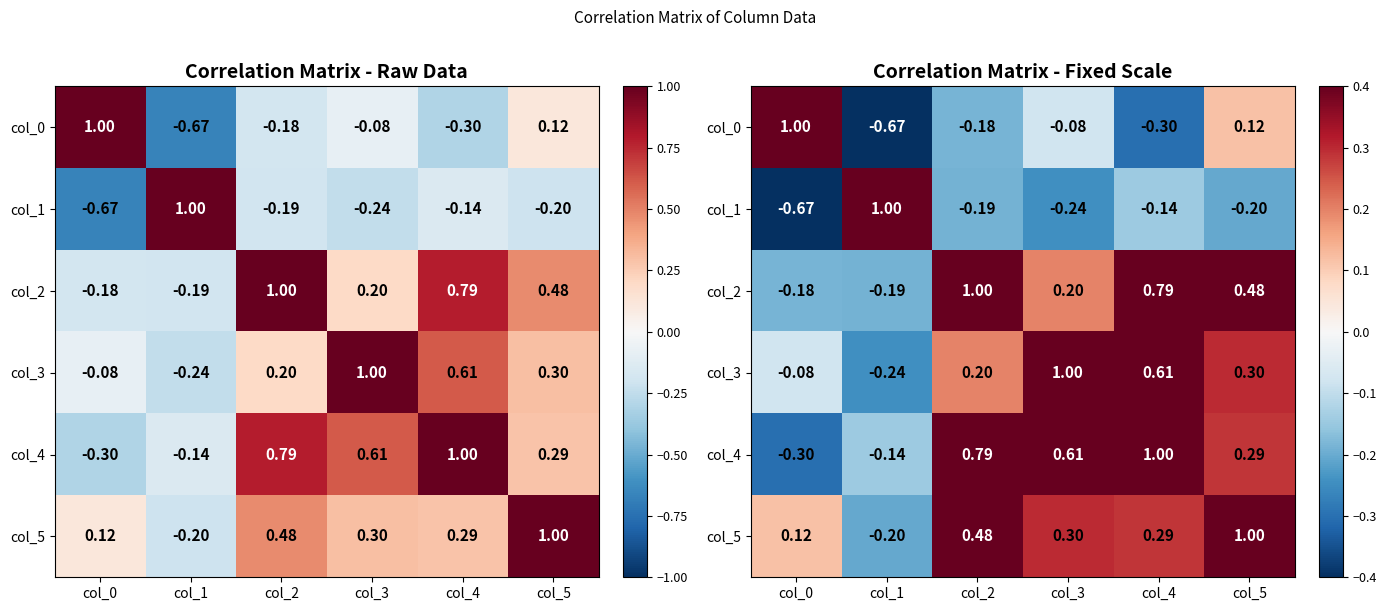

At which label does col_0 reach its peak?

col_0